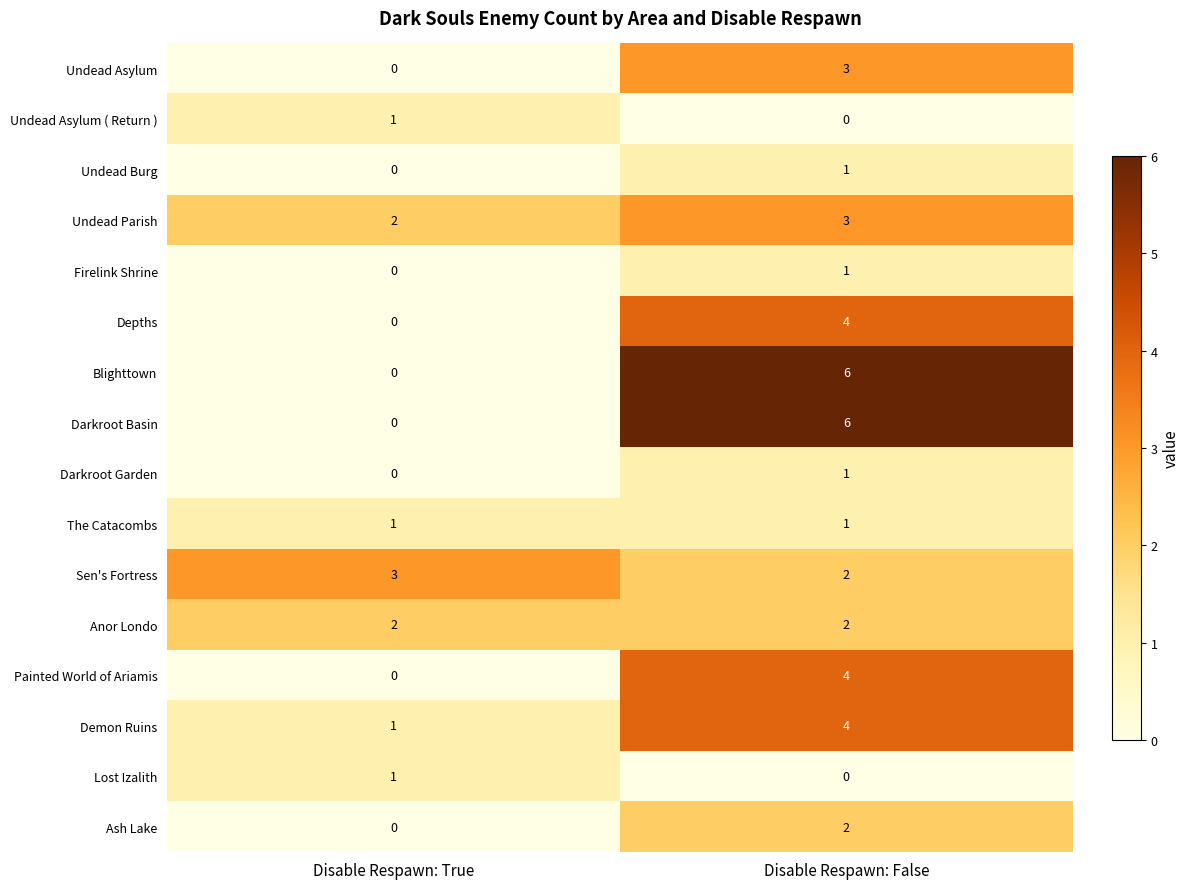

At which label is Firelink Shrine closest to 0?

Disable Respawn: True